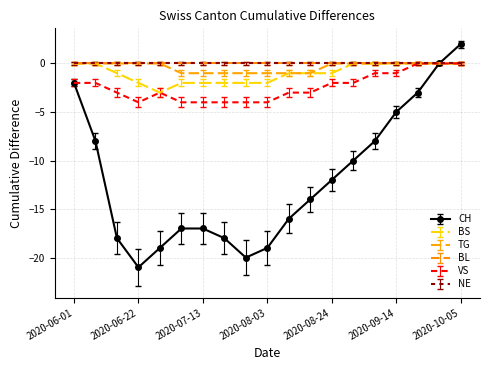

List the labels in order of VS value, smallest first.

2020-06-22, 2020-07-06, 2020-07-13, 2020-07-20, 2020-07-27, 2020-08-03, 2020-06-15, 2020-06-29, 2020-08-10, 2020-08-17, 2020-06-01, 2020-06-08, 2020-08-24, 2020-08-31, 2020-09-07, 2020-09-14, 2020-09-21, 2020-09-28, 2020-10-05